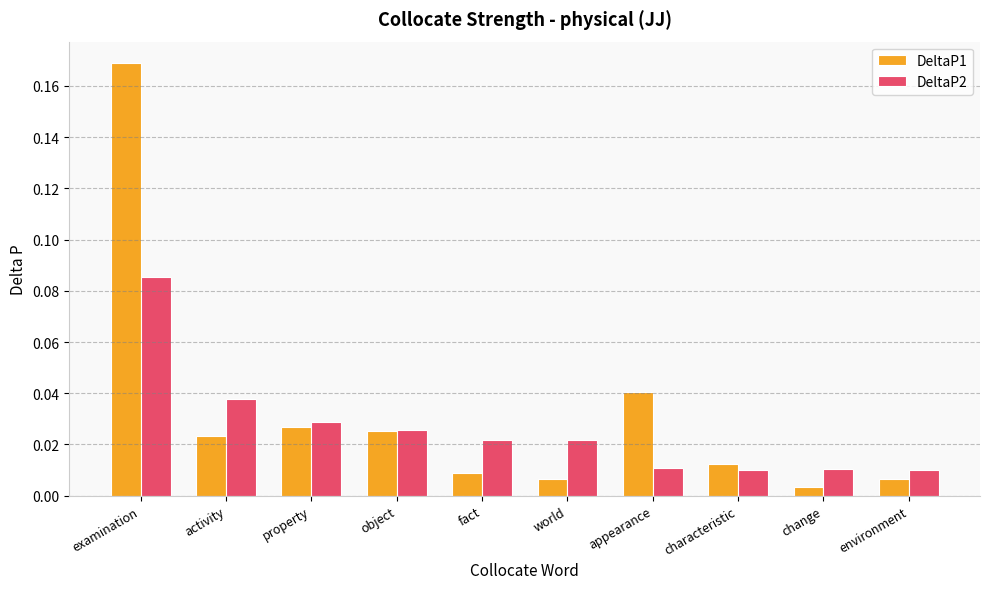

Is the value of DeltaP1 at examination greater than the value of DeltaP2 at examination?

Yes